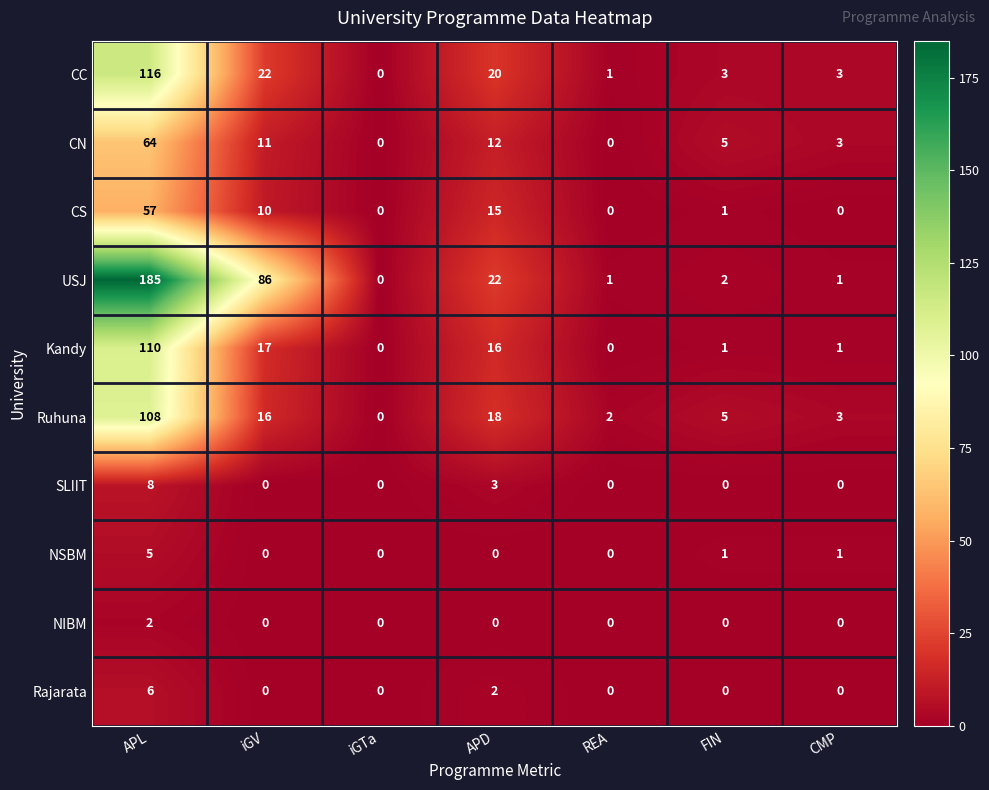

The CN series shows 3 at CMP. True or false?

True